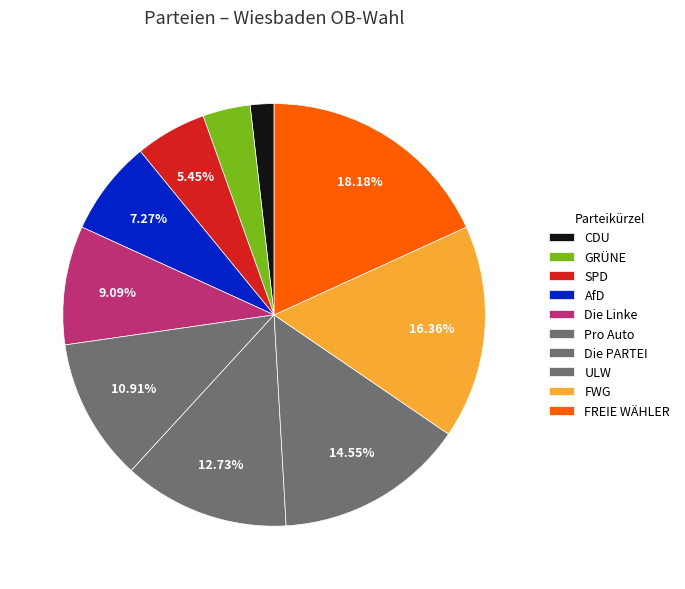

How many segments does this pie chart have?

10